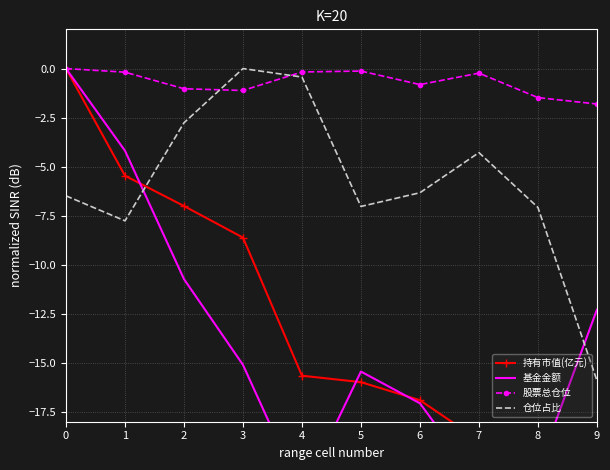

At which label is 基金金额 closest to -10?

2